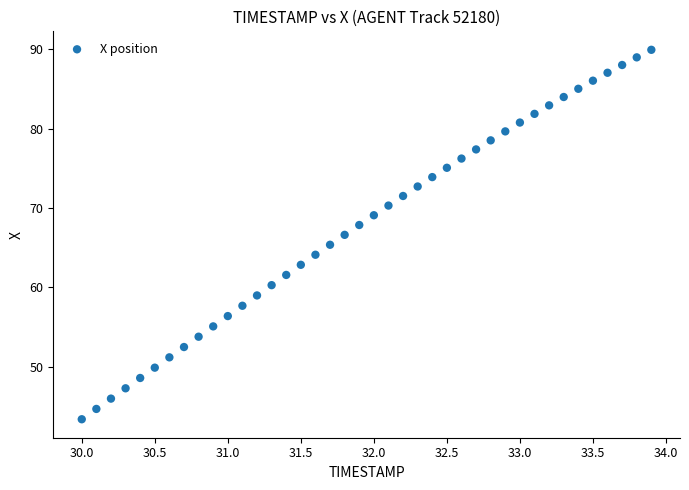

What is the range of Y values (max minus min)?

46.6